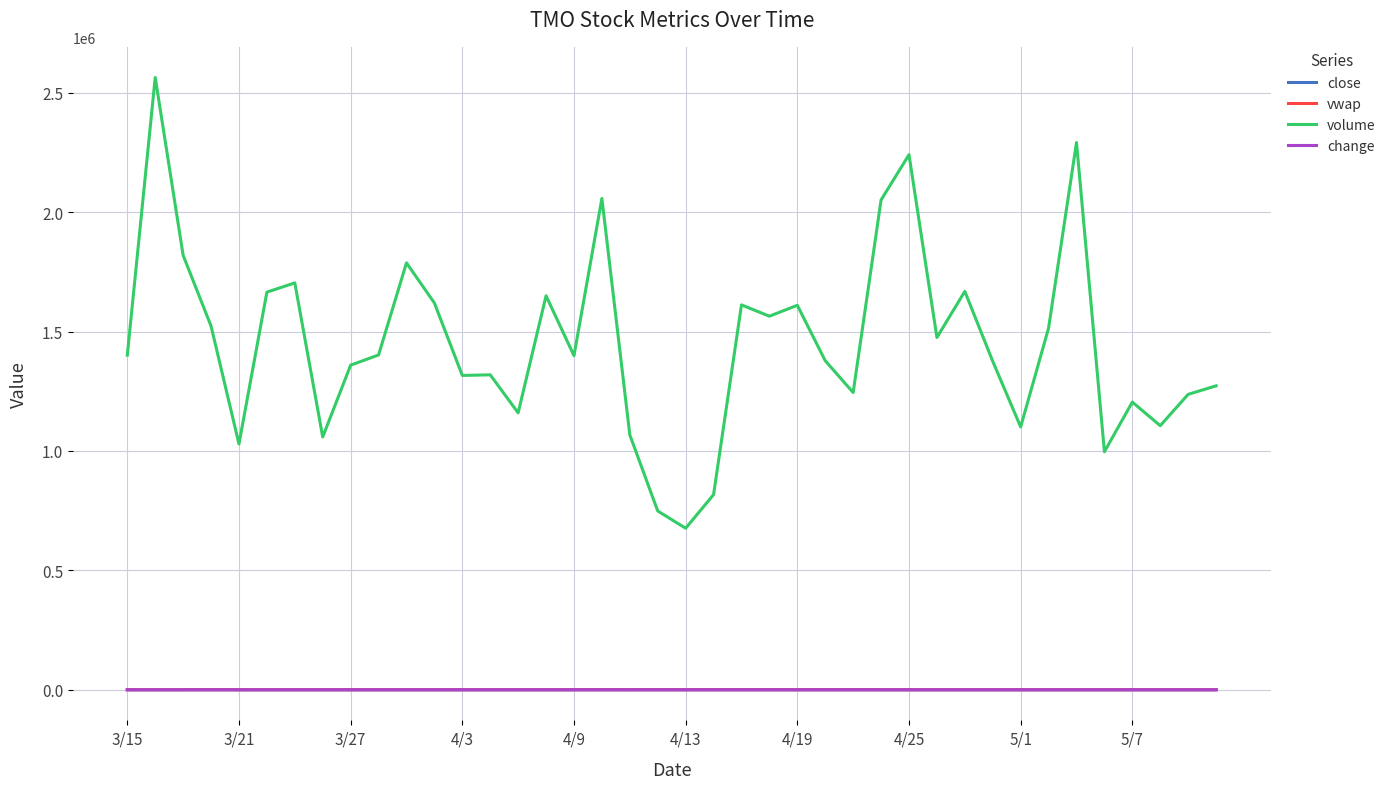

Which series has the widest spread of values?

volume